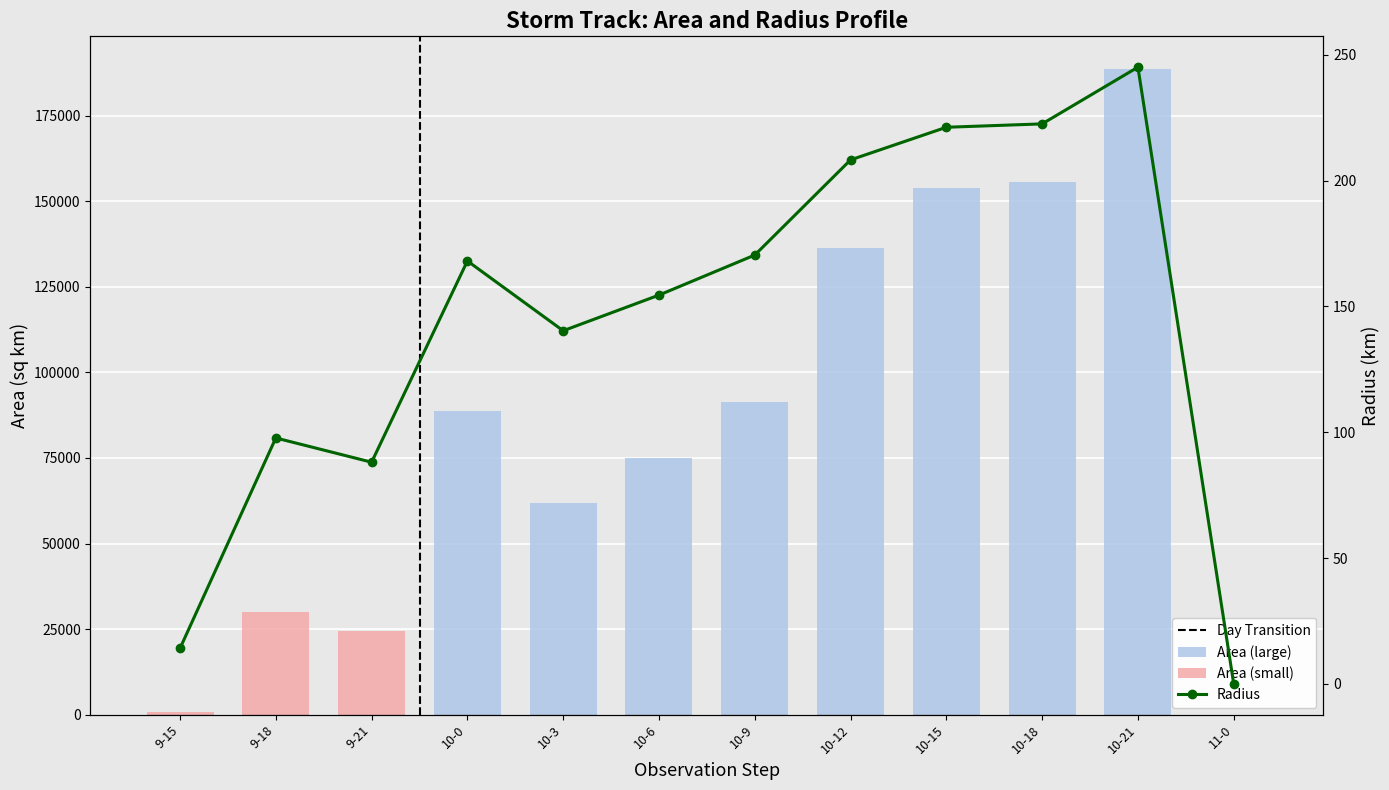

What is the label of the 12th bar from the right?

9-15